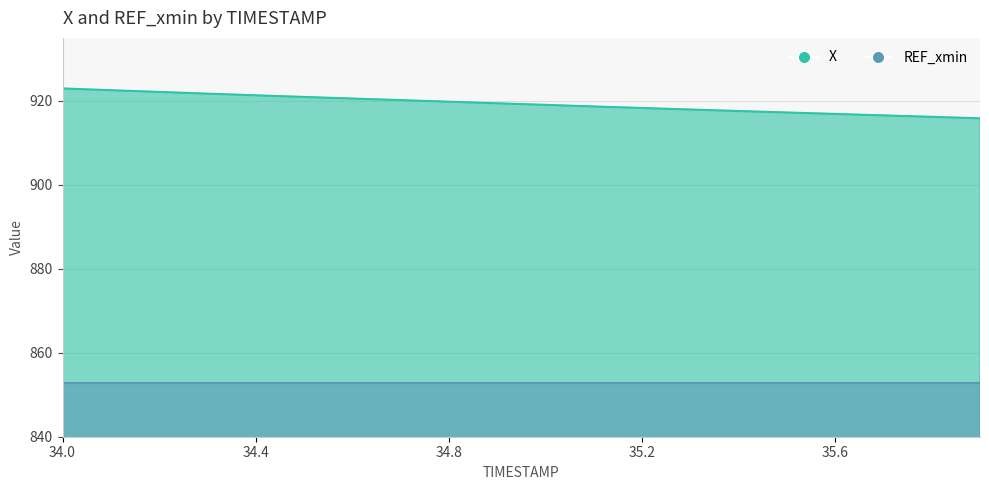

Rank the categories by value from lowest to highest.

35.9, 35.8, 35.7, 35.6, 35.5, 35.4, 35.3, 35.2, 35.1, 35.0, 34.9, 34.8, 34.7, 34.6, 34.5, 34.4, 34.3, 34.2, 34.1, 34.0